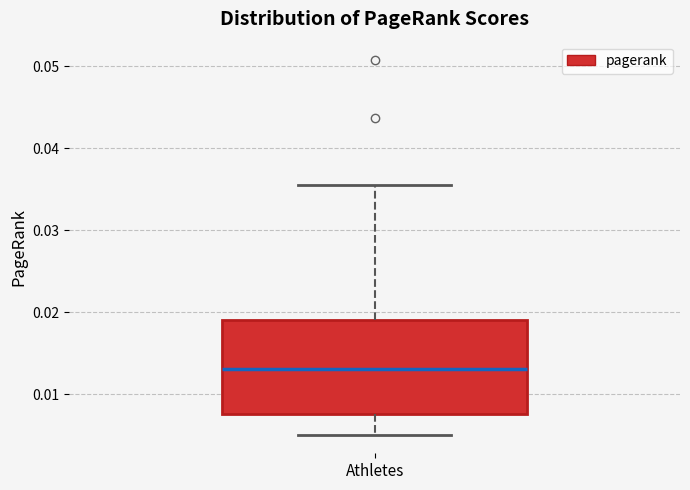

Read this box plot against the y-axis: the position of the median line, the range covered by the box, and the ends of both whiskers. The values are not printed on the chart, so give them approximately, as read against the axis.

median 0.013, box 0.008 to 0.019, whiskers 0.005 to 0.035